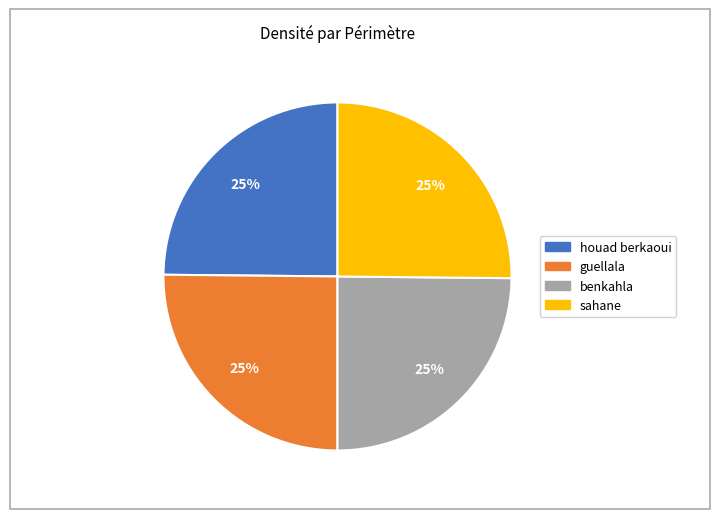

To the nearest percent, what is the average slice percentage?

25%